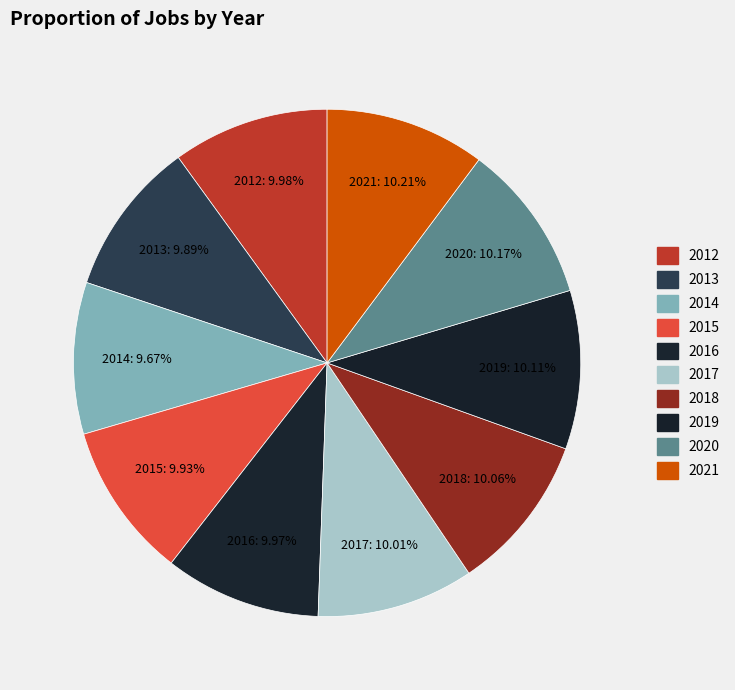

Count the number of slices in the pie.

10